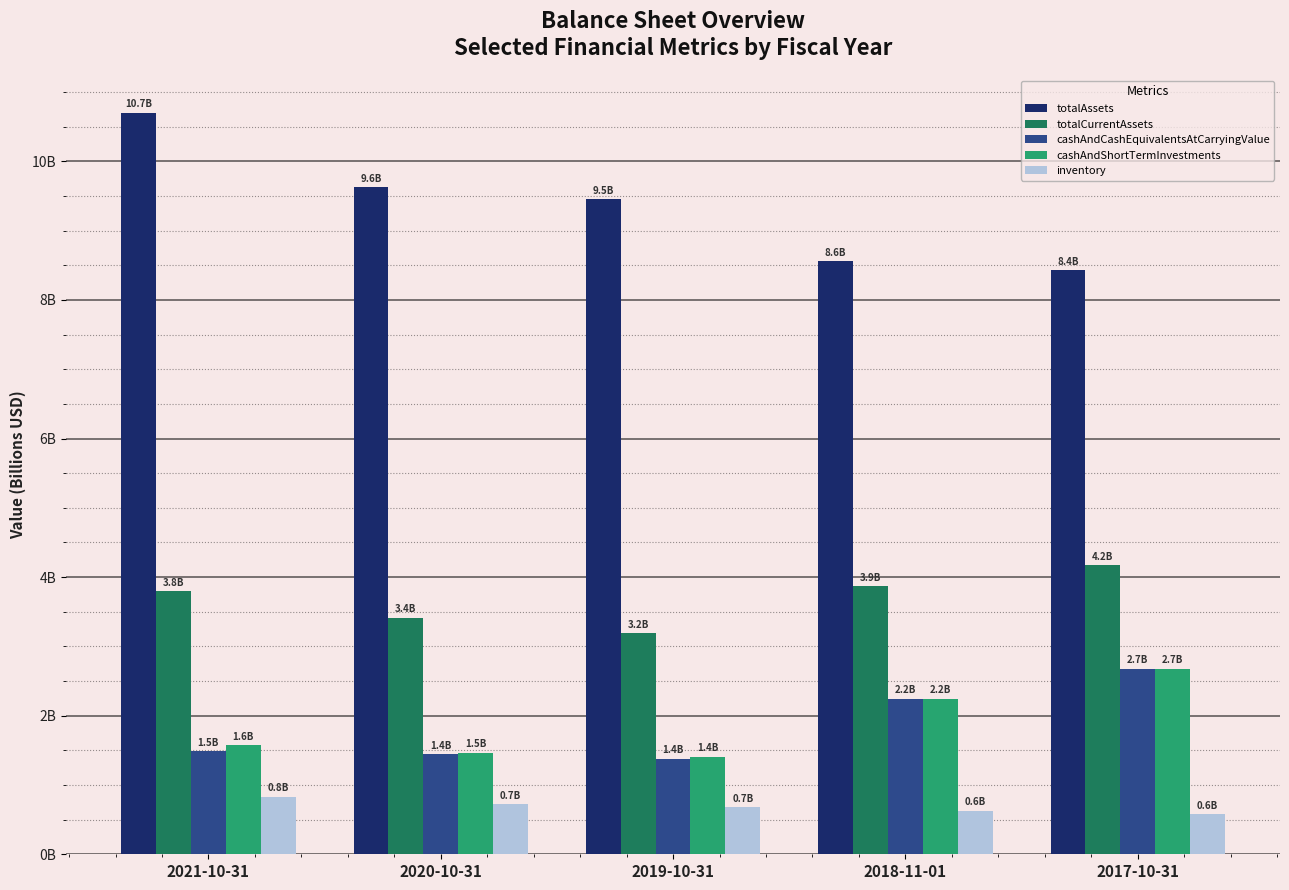

Reading left to right, list all the values displayed in this chart.

totalAssets: 2021-10-31=10.7	2020-10-31=9.6	2019-10-31=9.5	2018-11-01=8.6	2017-10-31=8.4
totalCurrentAssets: 2021-10-31=3.8	2020-10-31=3.4	2019-10-31=3.2	2018-11-01=3.9	2017-10-31=4.2
cashAndCashEquivalentsAtCarryingValue: 2021-10-31=1.5	2020-10-31=1.4	2019-10-31=1.4	2018-11-01=2.2	2017-10-31=2.7
cashAndShortTermInvestments: 2021-10-31=1.6	2020-10-31=1.5	2019-10-31=1.4	2018-11-01=2.2	2017-10-31=2.7
inventory: 2021-10-31=0.8	2020-10-31=0.7	2019-10-31=0.7	2018-11-01=0.6	2017-10-31=0.6